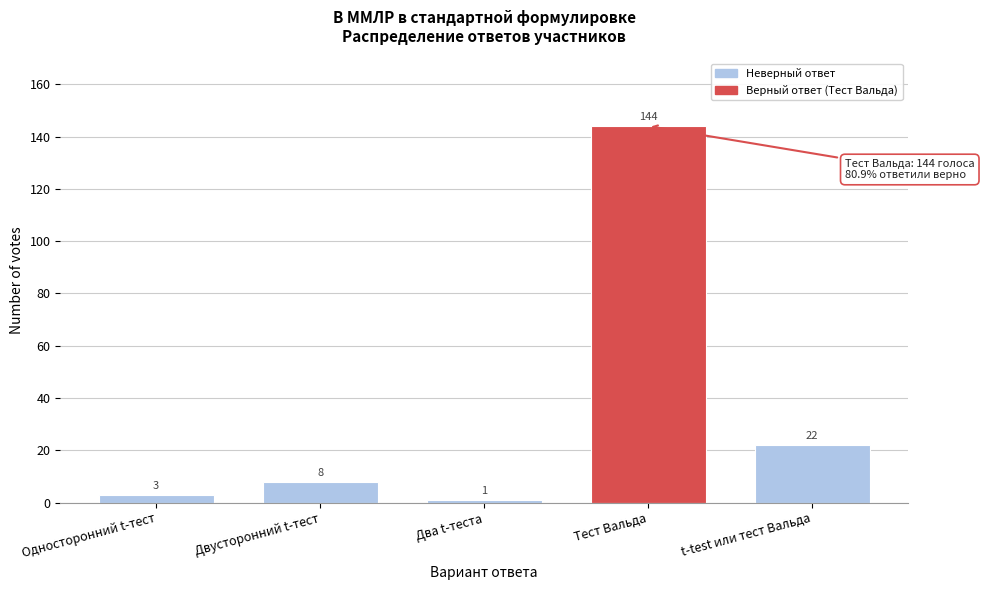

Reading left to right, transcribe all the data shown in this chart.

3	8	1	144	22